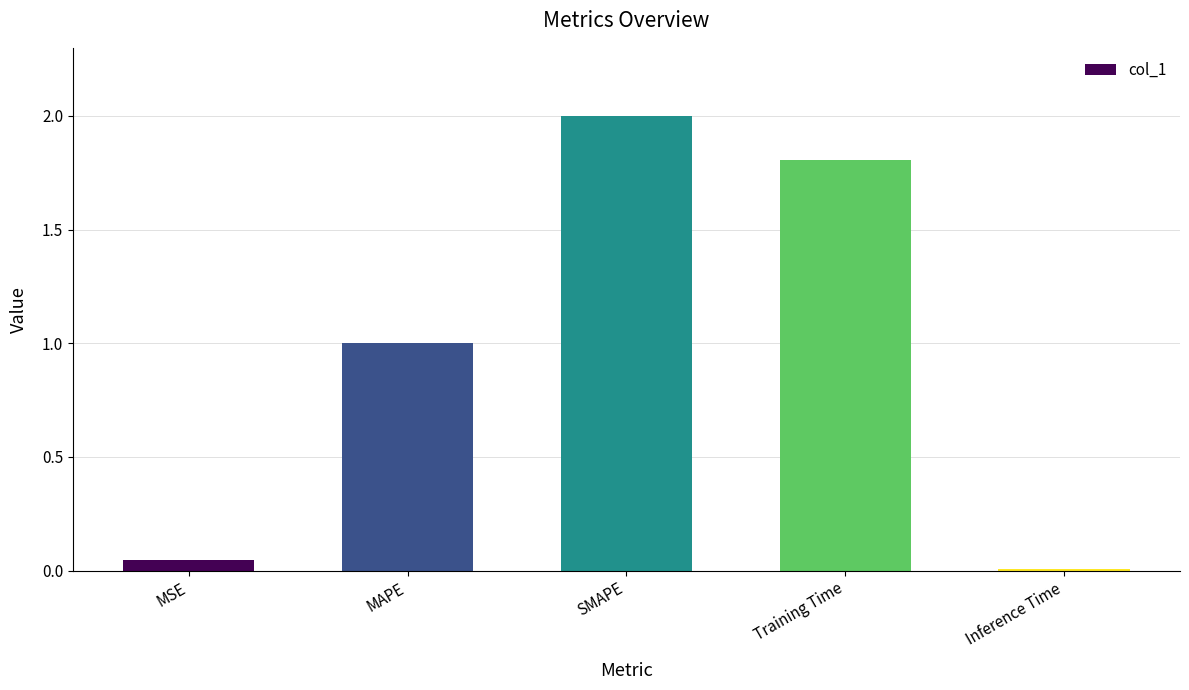

Which category has the highest value across all series?

SMAPE